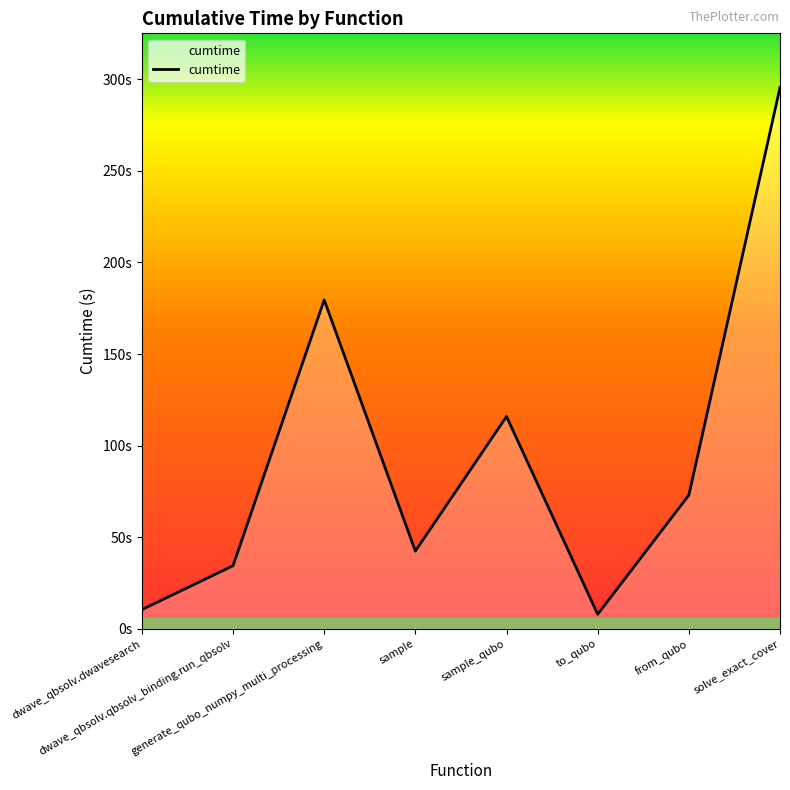

Which has a higher value, solve_exact_cover or sample?

solve_exact_cover